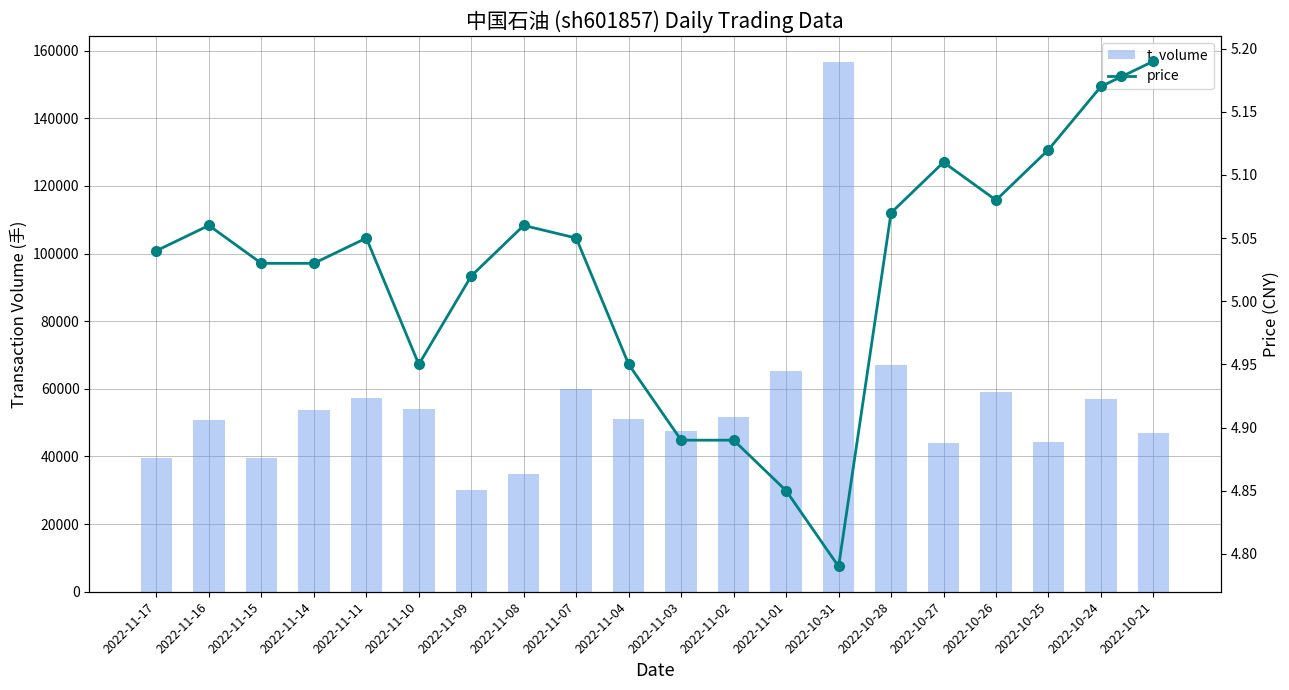

Reading right to left, extract all data points from this chart.

t_volume: 46879.0	57089.0	44383.0	59215.0	44029.0	66939.0	156538.0	65414.0	51602.0	47462.0	51033.0	59849.0	34935.0	30199.0	54099.0	57409.0	53817.0	39466.0	50910.0	39519.0
price: 5.2	5.2	5.1	5.1	5.1	5.1	4.8	4.8	4.9	4.9	5.0	5.0	5.1	5.0	5.0	5.0	5.0	5.0	5.1	5.0